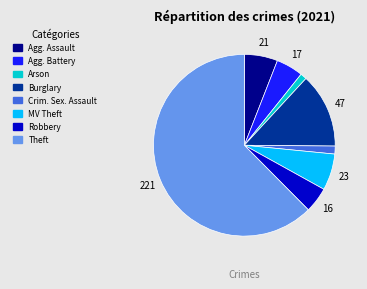

Count the number of slices in the pie.

8